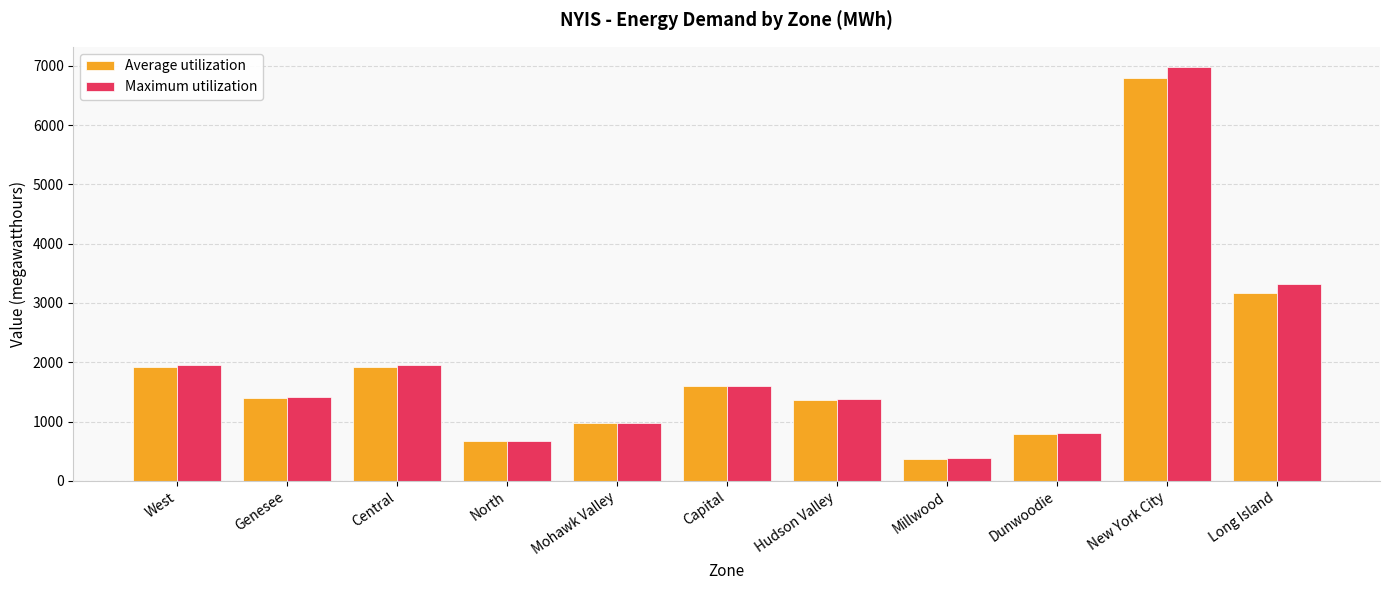

Is it true that Average utilization equals 1914 at West?

True